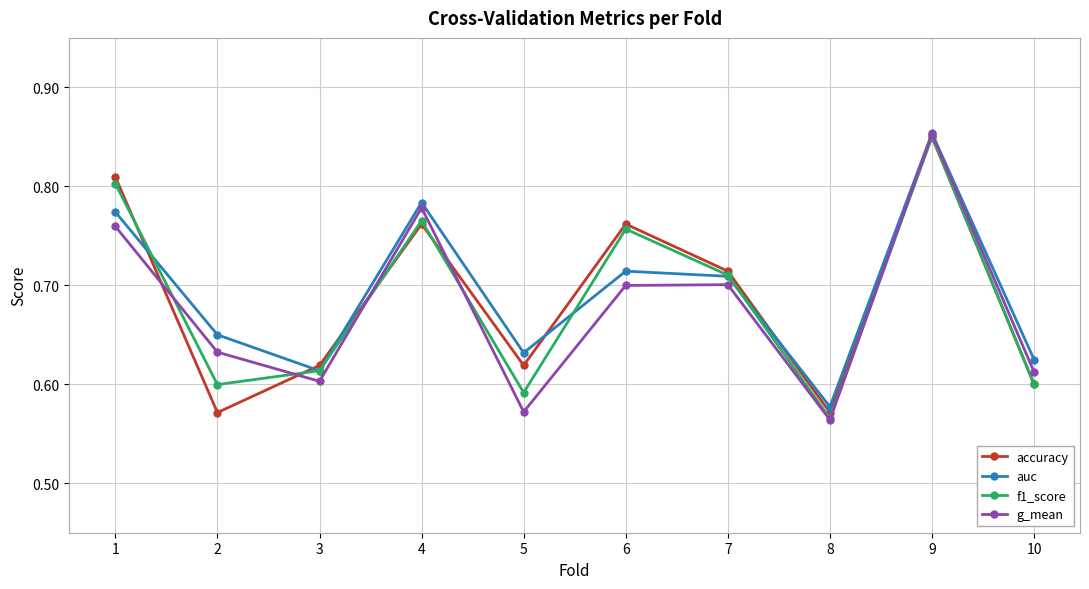

Is it true that accuracy equals 0.4 at 1?

False